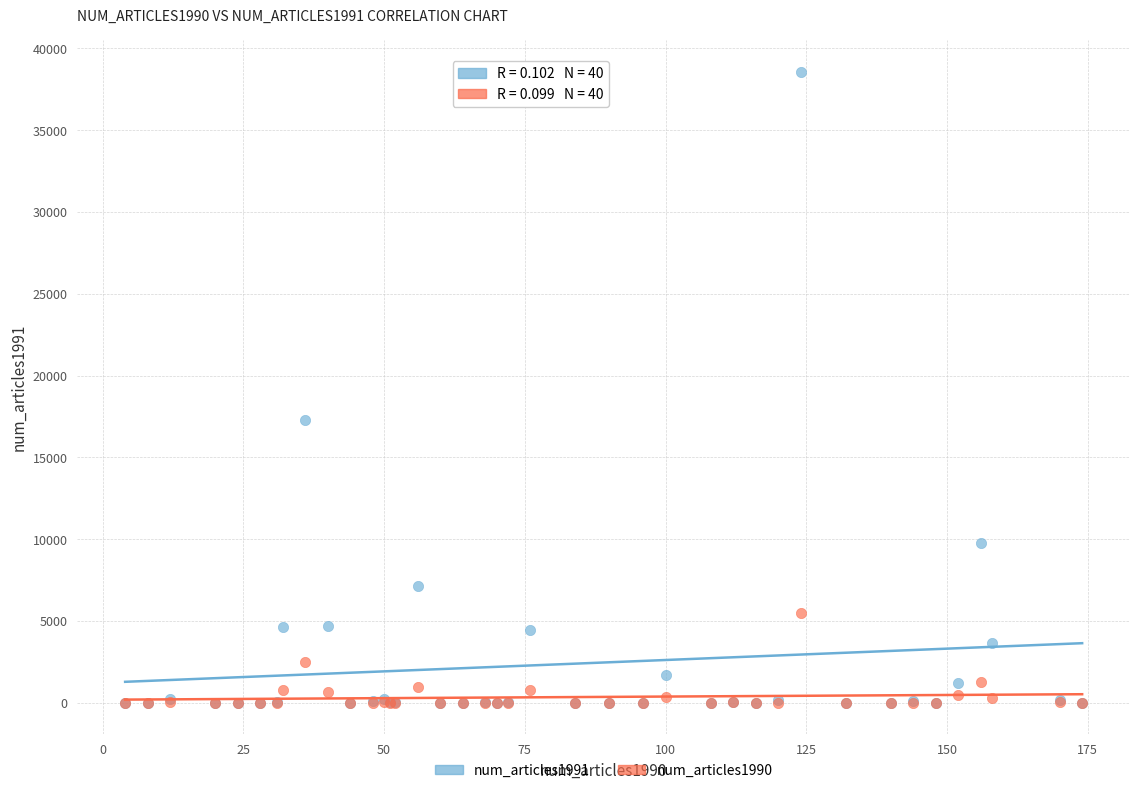

Which series has the widest spread of Y values?

num_articles1991